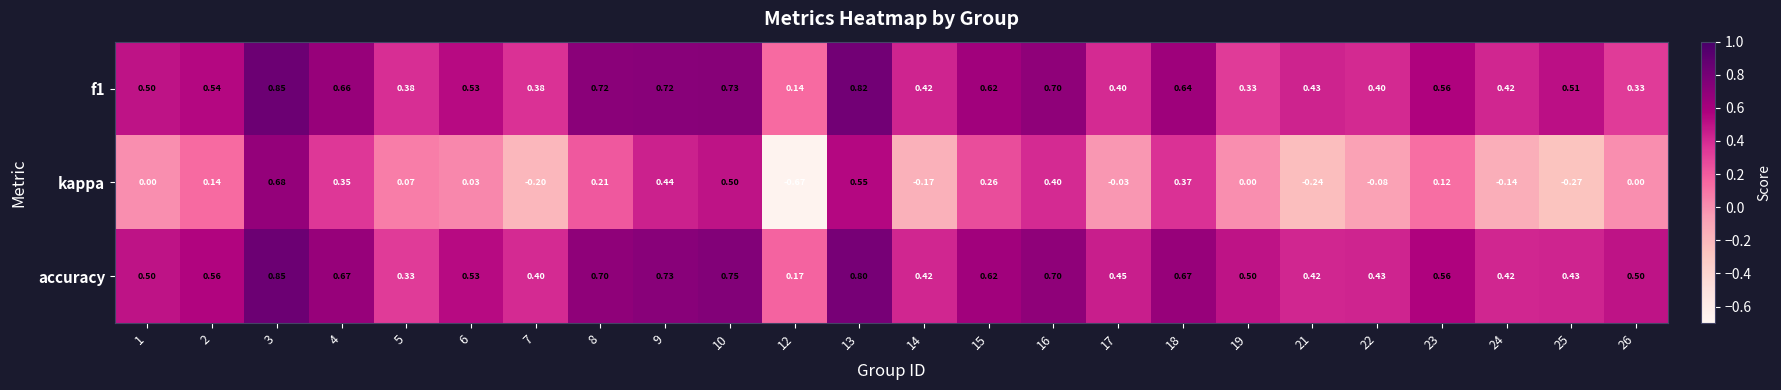

Which series changed the most between 13 and 16?

kappa